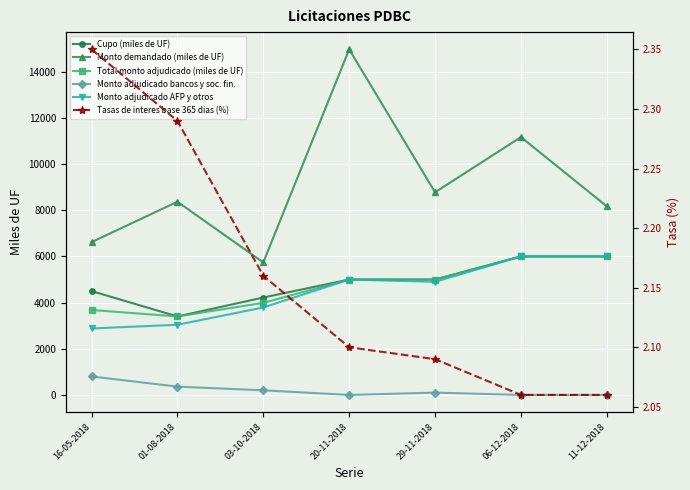

What are all the series names shown in the legend?

Cupo (miles de UF), Monto demandado (miles de UF), Total monto adjudicado (miles de UF), Monto adjudicado bancos y soc. fin., Monto adjudicado AFP y otros, Tasas de interes base 365 dias (%)